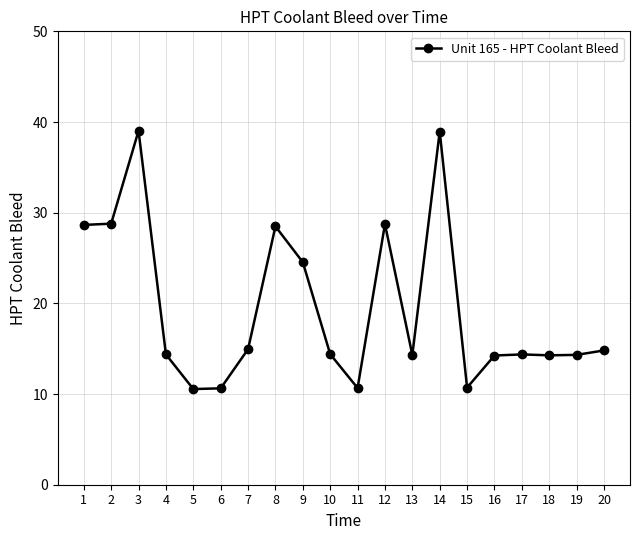

What is the sum of all values?

389.8